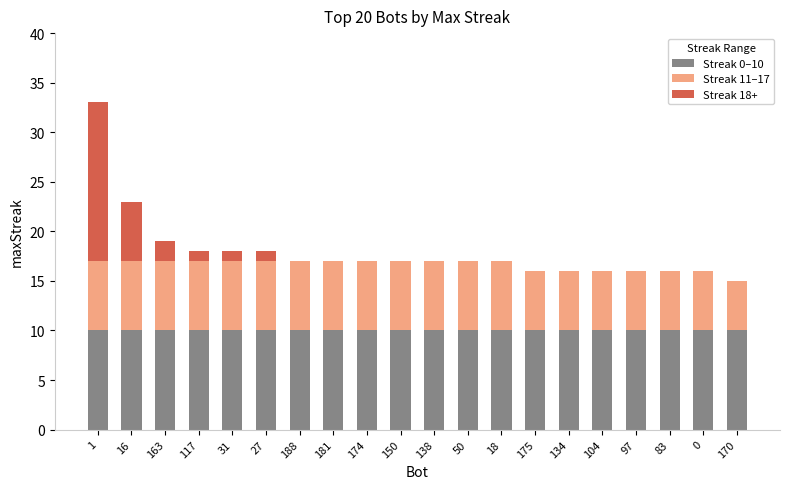

Is it true that Streak 0–10 equals 2 at 50?

False